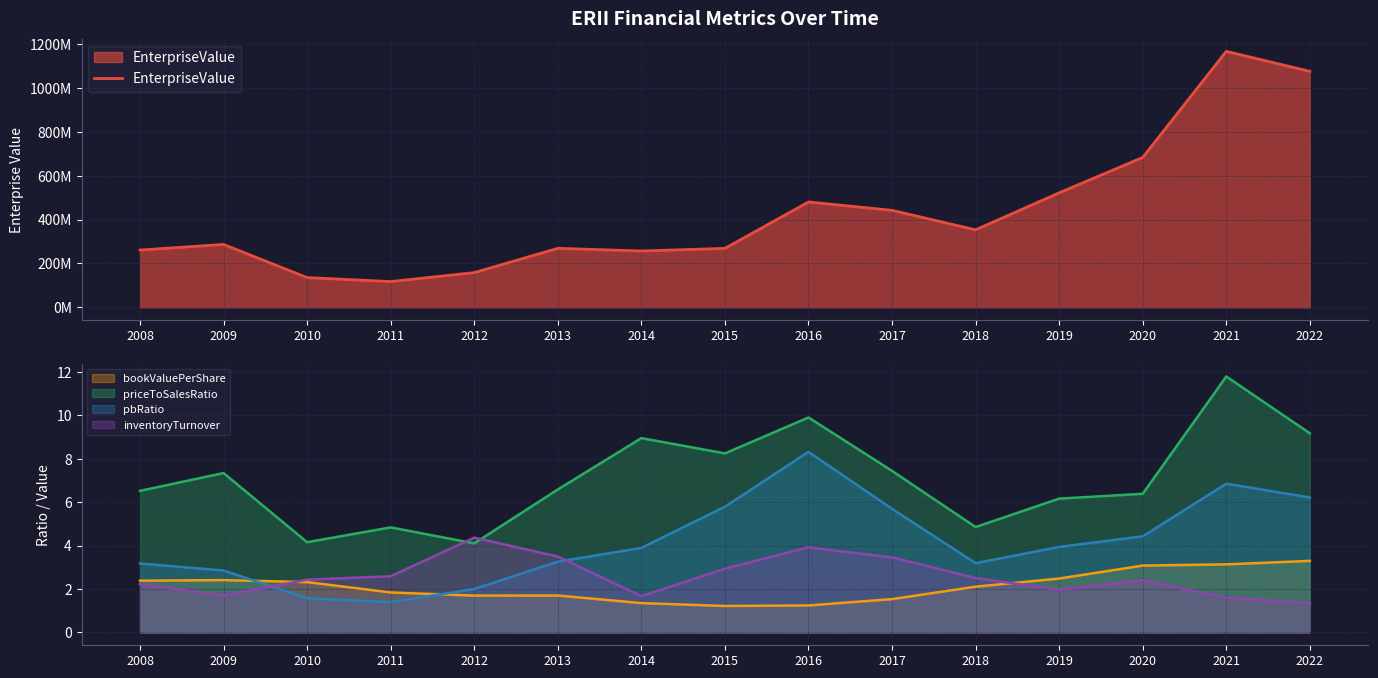

At which label does priceToSalesRatio reach its peak?

2021